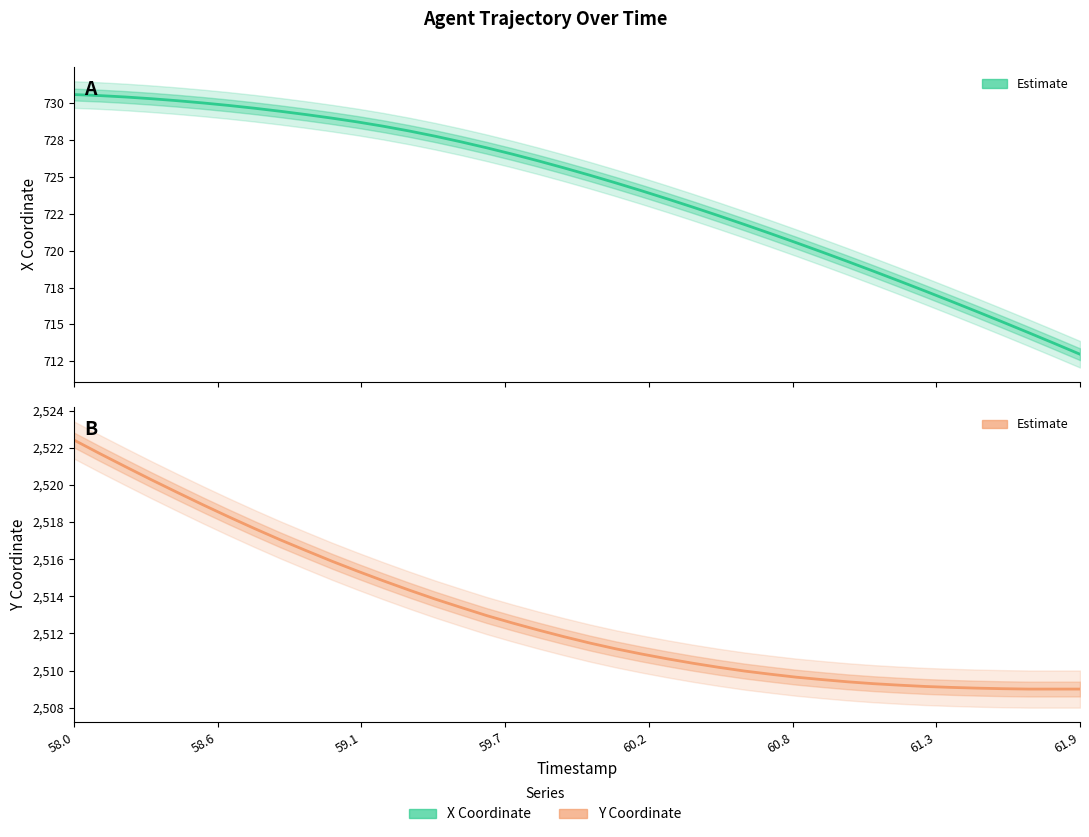

Reading left to right, extract all data points from this chart.

X (Estimate): 730.6	730.5	730.4	730.3	730.1	730.0	729.8	729.6	729.4	729.2	729.0	728.7	728.4	728.1	727.7	727.4	727.0	726.5	726.1	725.6	725.1	724.6	724.1	723.5	722.9	722.4	721.8	721.2	720.5	719.9	719.3	718.6	717.9	717.3	716.6	715.9	715.2	714.4	713.7	713.0
Y (Estimate): 2522.4	2521.7	2521.0	2520.3	2519.6	2518.9	2518.3	2517.7	2517.0	2516.5	2515.9	2515.3	2514.8	2514.3	2513.8	2513.4	2513.0	2512.6	2512.2	2511.8	2511.5	2511.2	2510.9	2510.6	2510.4	2510.2	2510.0	2509.8	2509.6	2509.5	2509.4	2509.3	2509.2	2509.1	2509.1	2509.1	2509.0	2509.0	2509.0	2509.0